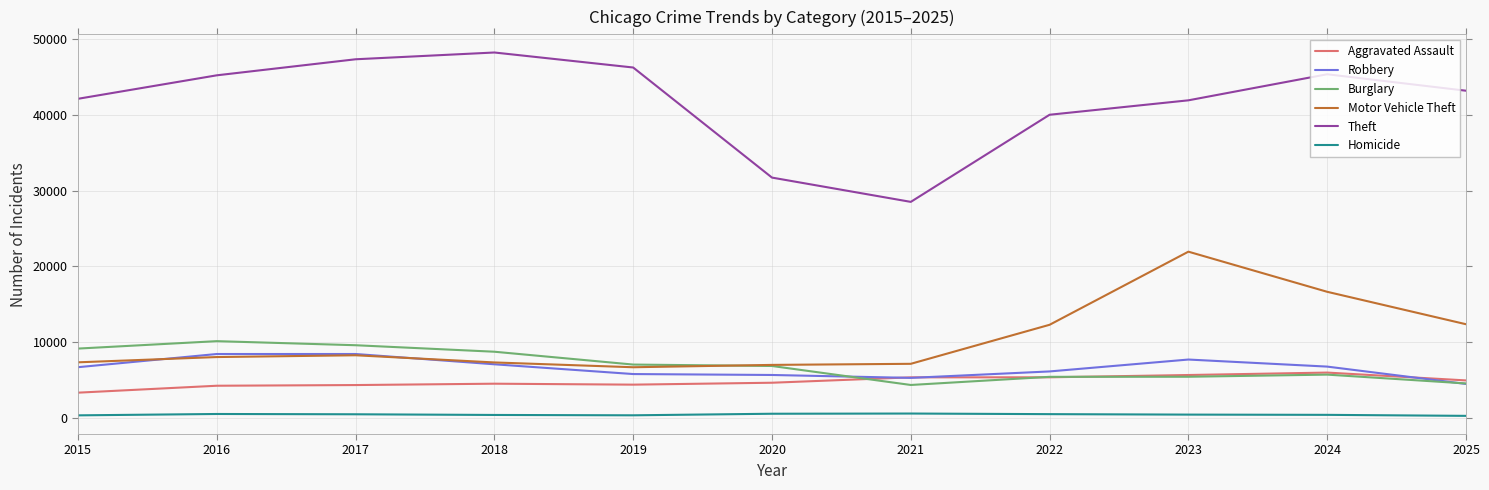

Which series changed the most between 2020 and 2024?

Theft